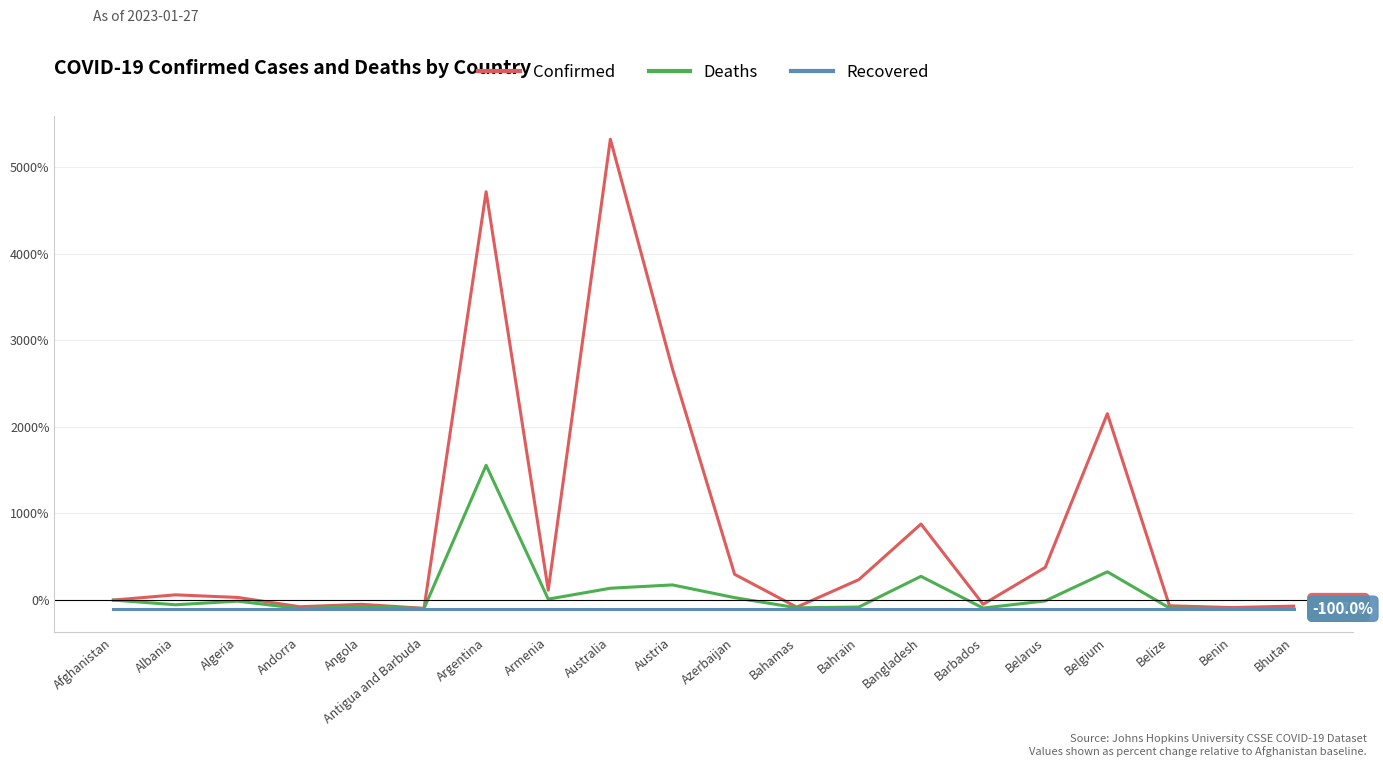

The value of Confirmed at Bahrain is 236.1. True or false?

True